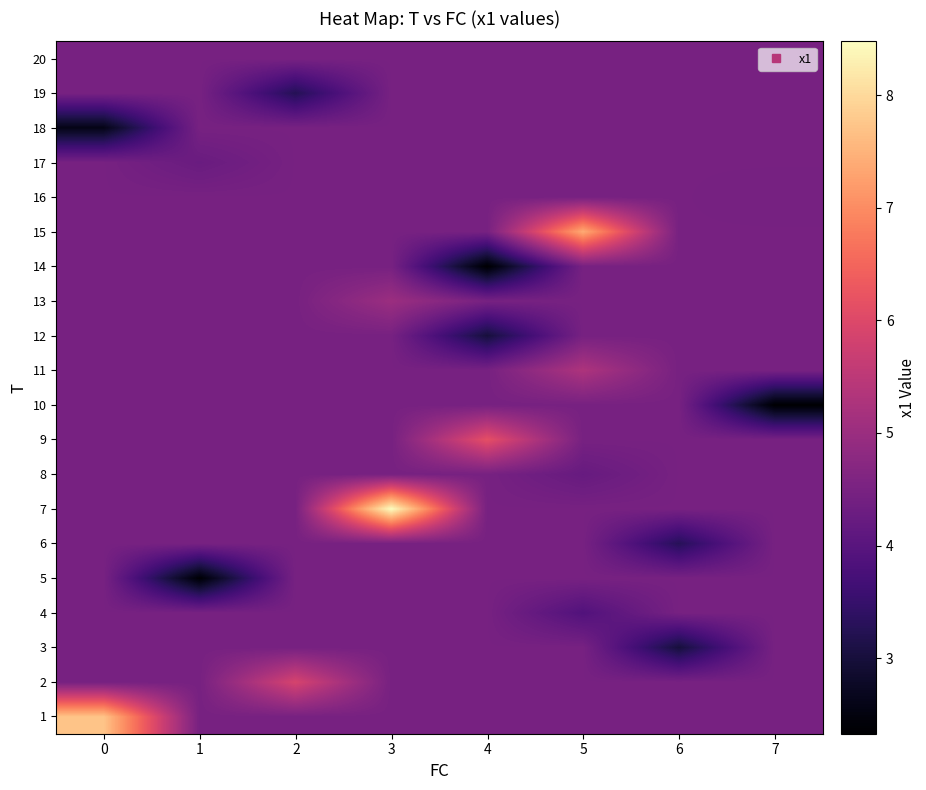

Reading left to right, transcribe all the data shown in this chart.

row_0: 7.7	4.5	4.5	4.5	4.5	4.5	4.5	4.5
row_1: 4.5	4.5	5.9	4.5	4.5	4.5	4.5	4.5
row_2: 4.5	4.5	4.5	4.5	4.5	4.5	3.0	4.5
row_3: 4.5	4.5	4.5	4.5	4.5	3.9	4.5	4.5
row_4: 4.5	2.4	4.5	4.5	4.5	4.5	4.5	4.5
row_5: 4.5	4.5	4.5	4.5	4.5	4.5	3.3	4.5
row_6: 4.5	4.5	4.5	8.5	4.5	4.5	4.5	4.5
row_7: 4.5	4.5	4.5	4.5	4.5	4.2	4.5	4.5
row_8: 4.5	4.5	4.5	4.5	6.1	4.5	4.5	4.5
row_9: 4.5	4.5	4.5	4.5	4.5	4.5	4.5	2.3
row_10: 4.5	4.5	4.5	4.5	4.5	5.3	4.5	4.5
row_11: 4.5	4.5	4.5	4.5	3.0	4.5	4.5	4.5
row_12: 4.5	4.5	4.5	5.0	4.5	4.5	4.5	4.5
row_13: 4.5	4.5	4.5	4.5	2.3	4.5	4.5	4.5
row_14: 4.5	4.5	4.5	4.5	4.5	7.4	4.5	4.5
row_15: 4.5	4.5	4.5	4.5	4.5	4.5	4.5	4.4
row_16: 4.5	4.3	4.5	4.5	4.5	4.5	4.5	4.5
row_17: 2.6	4.5	4.5	4.5	4.5	4.5	4.5	4.5
row_18: 4.5	4.5	3.2	4.5	4.5	4.5	4.5	4.5
row_19: 4.5	4.5	4.5	4.5	4.5	4.5	4.5	4.5